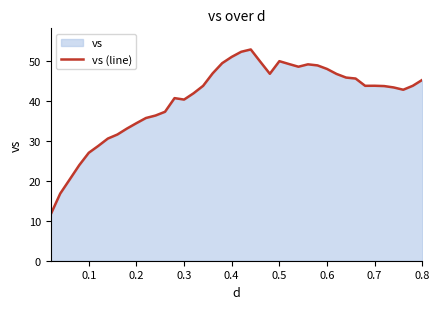

How many interior local peaks (higher than both neighbors) does the data have?

5